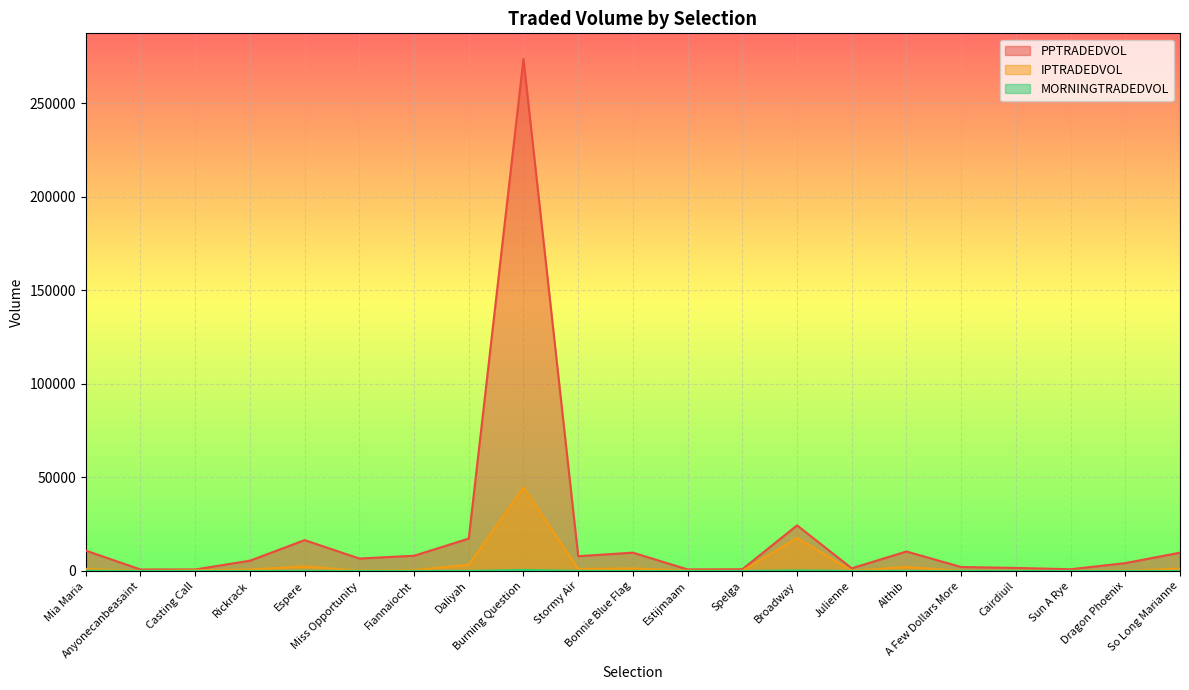

What is the sum of all MORNINGTRADEDVOL values?

1543.8